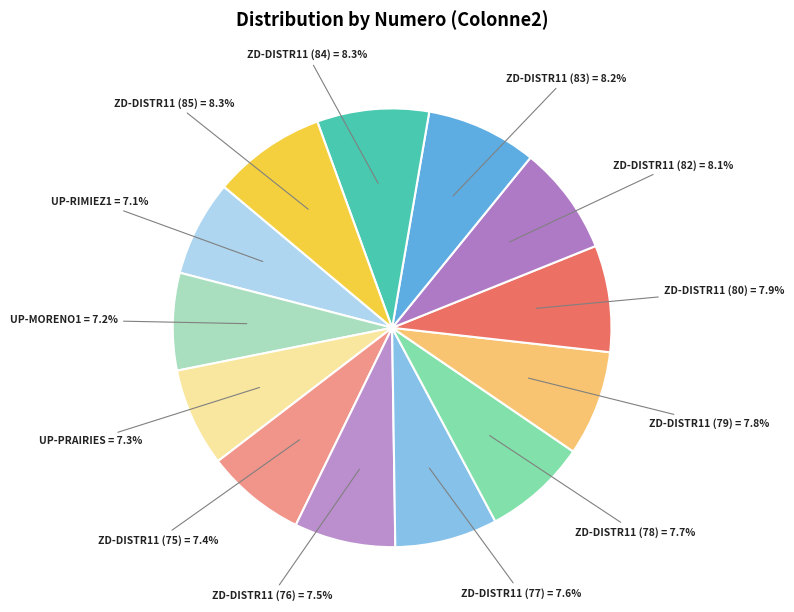

Is ZD-DISTR11 (80) the majority of the pie?

No